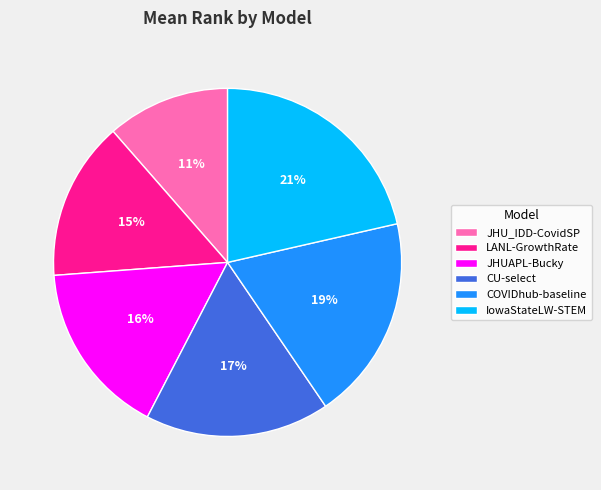

To the nearest percent, what percentage of the pie is JHUAPL-Bucky?

16%